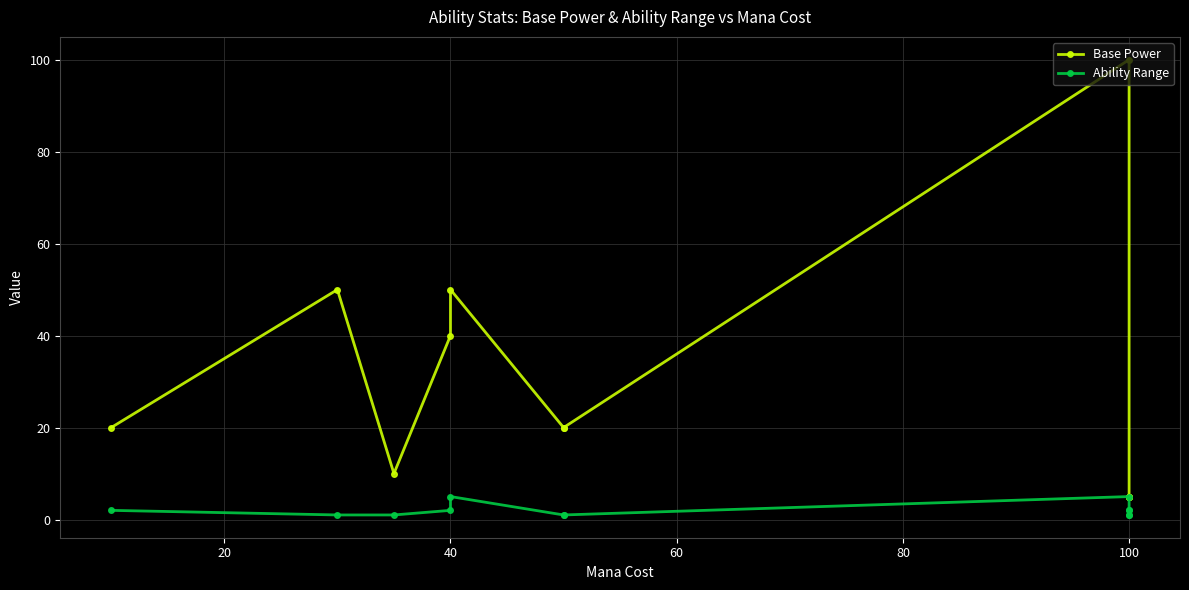

What is the total value across all series at 100?

21